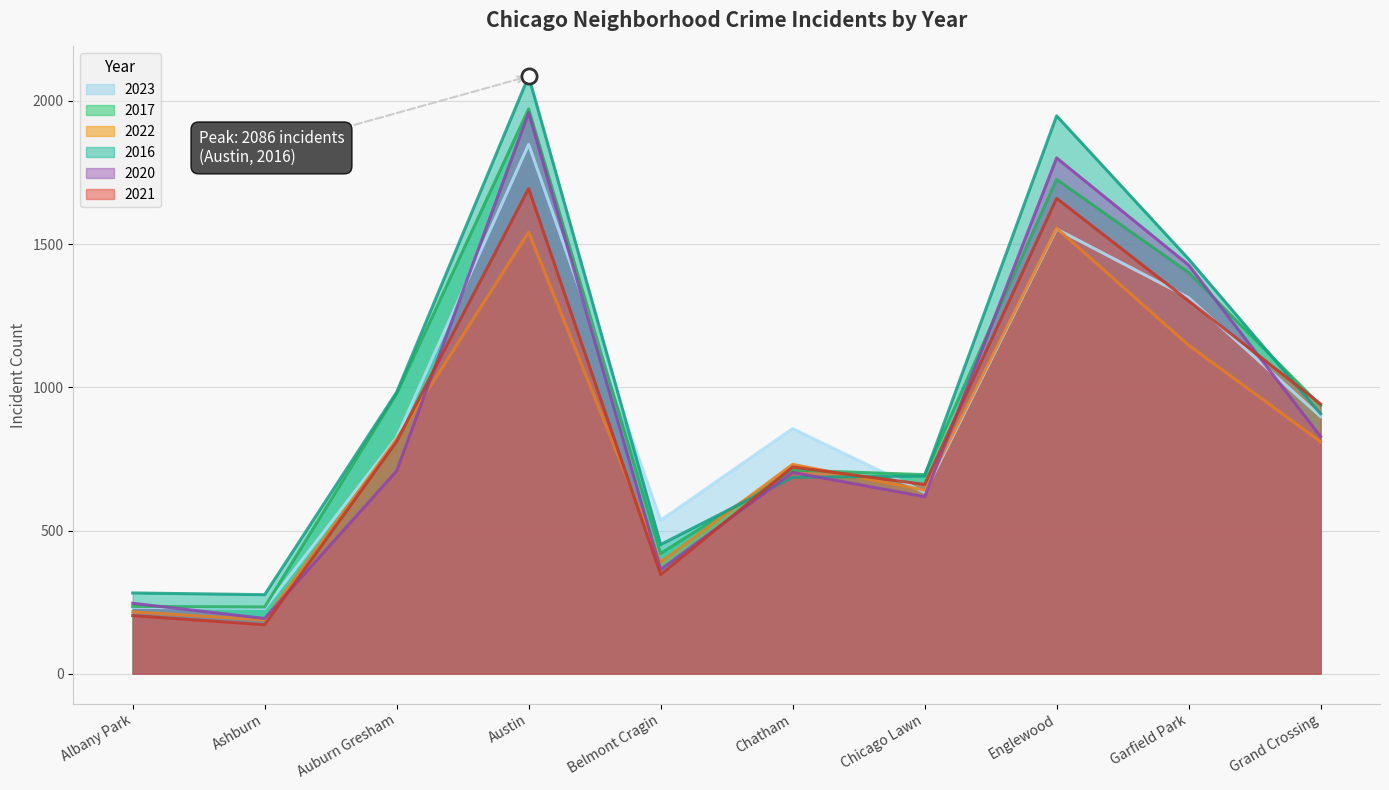

What are all the series names shown in the legend?

2023, 2017, 2022, 2016, 2020, 2021